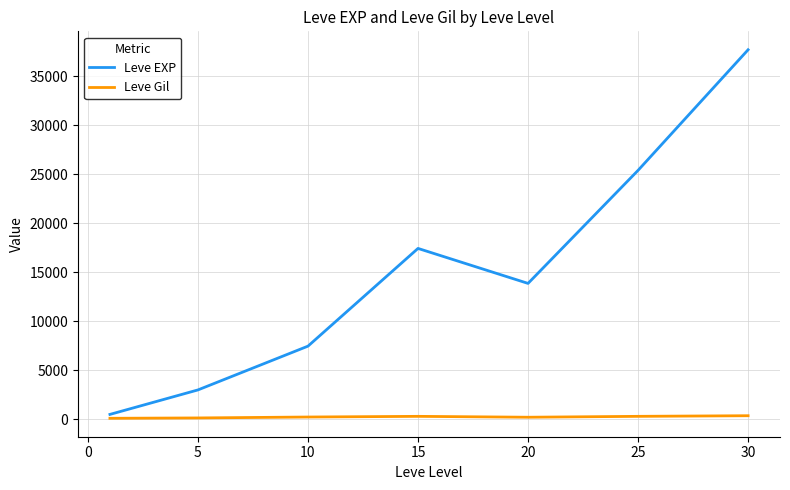

What are all the series names shown in the legend?

Leve EXP, Leve Gil